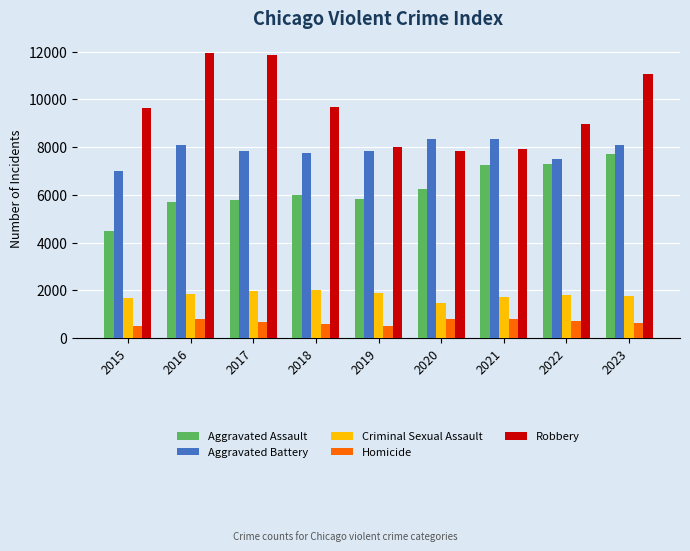

How many categories are shown in the chart?

9